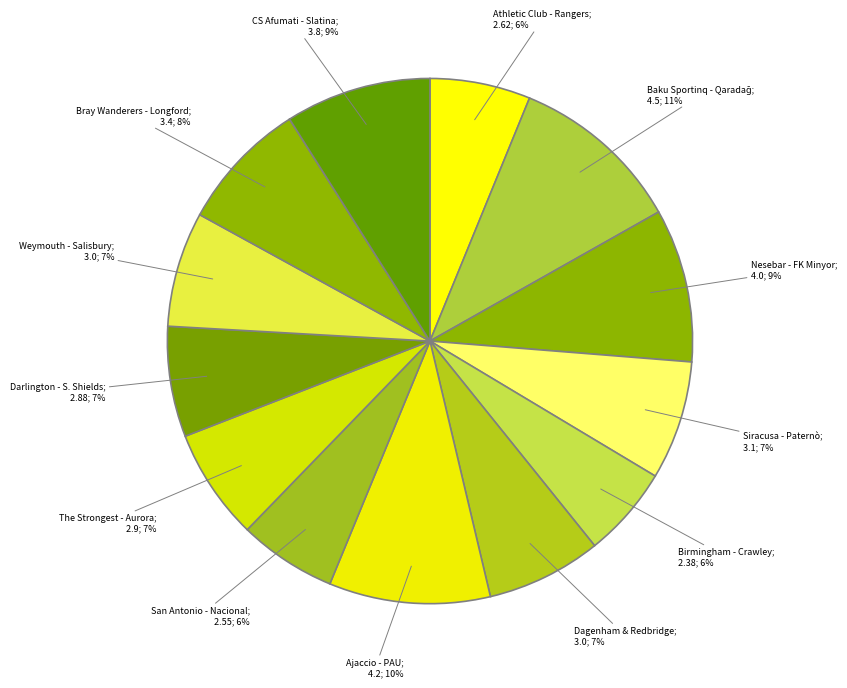

How many slices are in this pie chart?

13